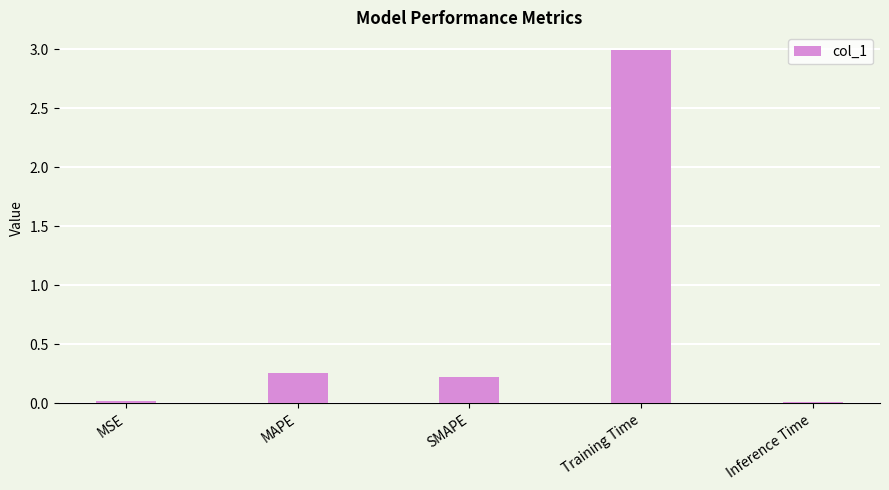

The chart shows a value of 3.0 at Training Time. True or false?

True